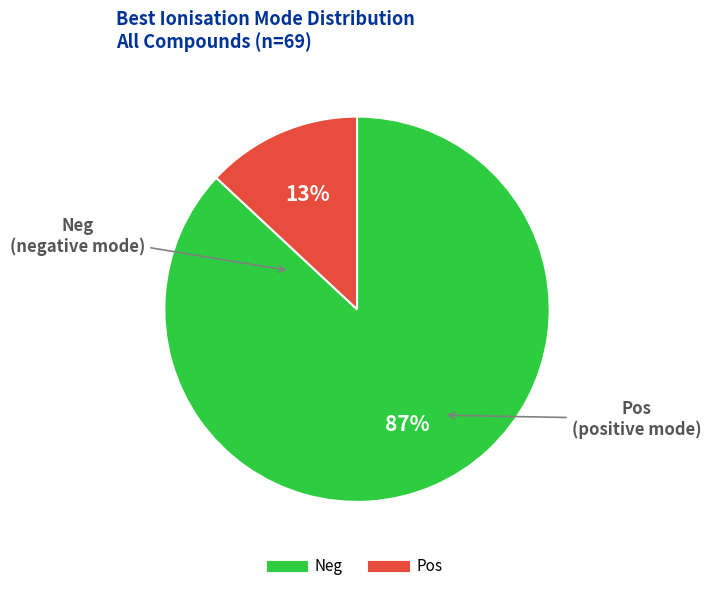

Is there any slice that represents more than half of the pie?

Yes